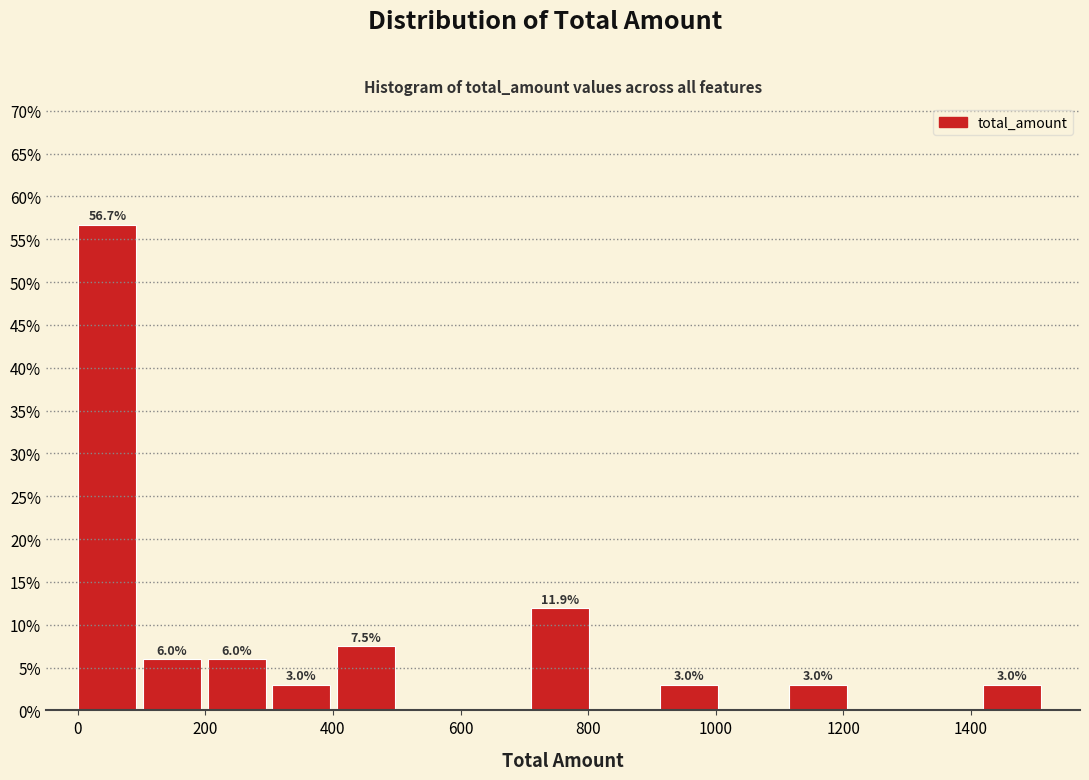

Which range on the x-axis has the tallest bar?

0 to 100